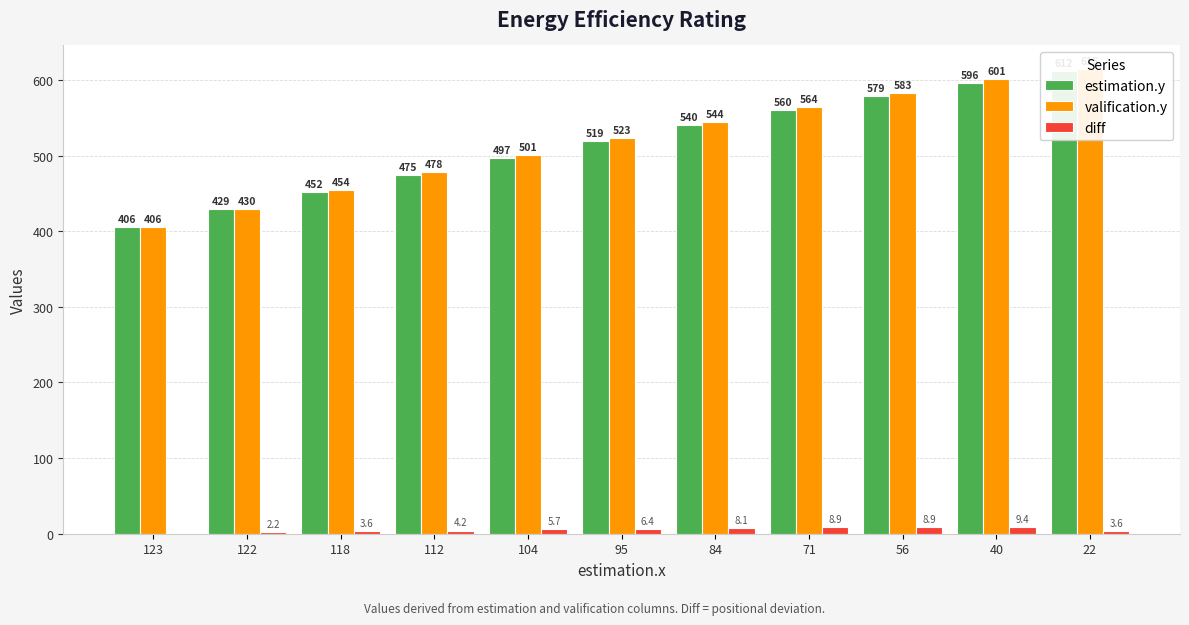

What is the difference between the maximum and minimum values in the estimation.y series?

206.0